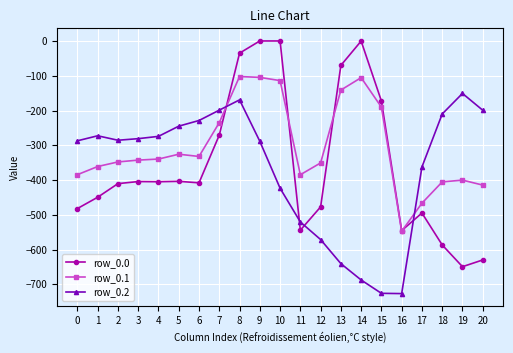

True or false: row_0.2 and row_0.1 cross at least once.

True